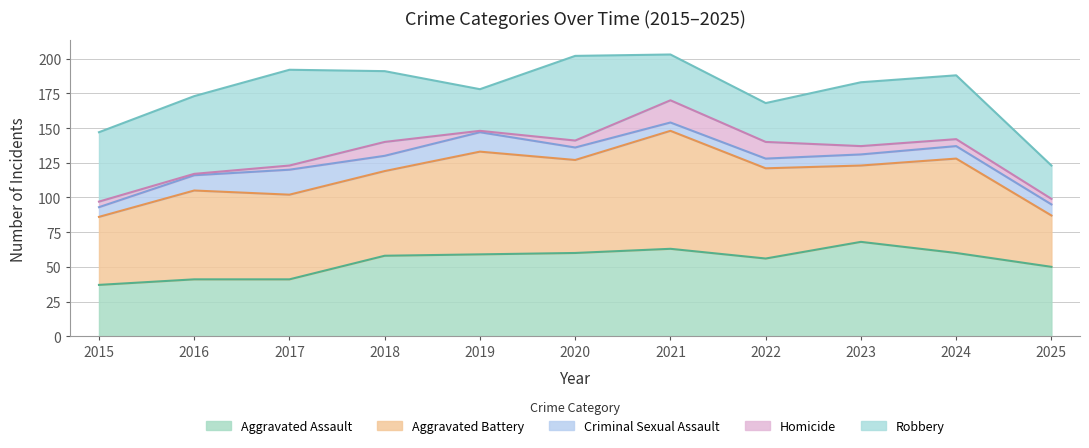

True or false: Homicide and Aggravated Battery cross at least once.

False